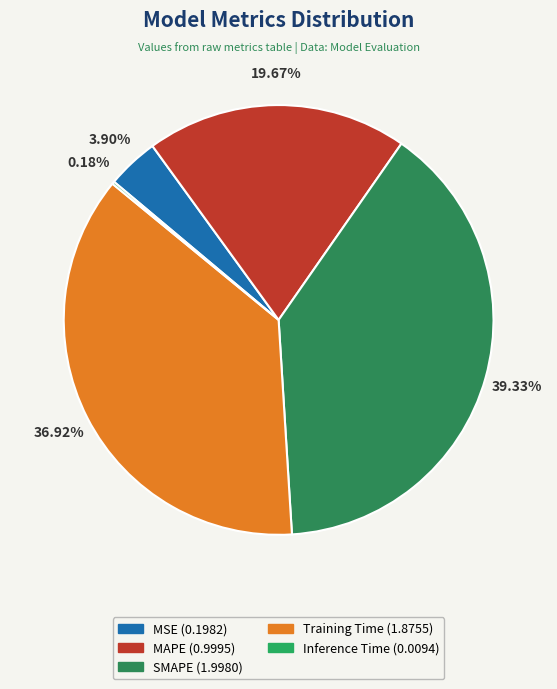

Count the number of slices in the pie.

5